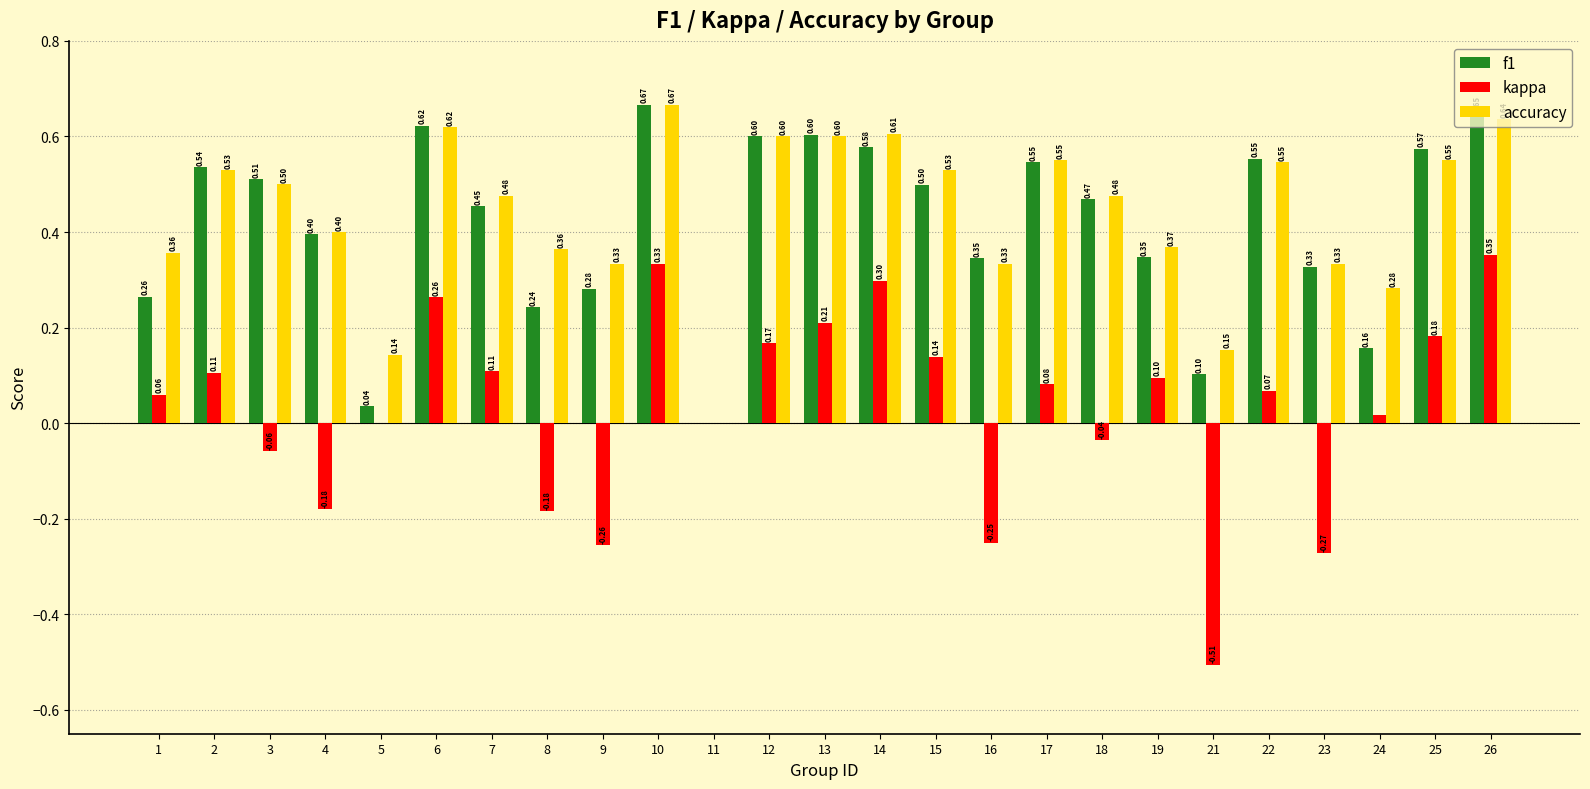

Which series changed the most between 13 and 25?

accuracy